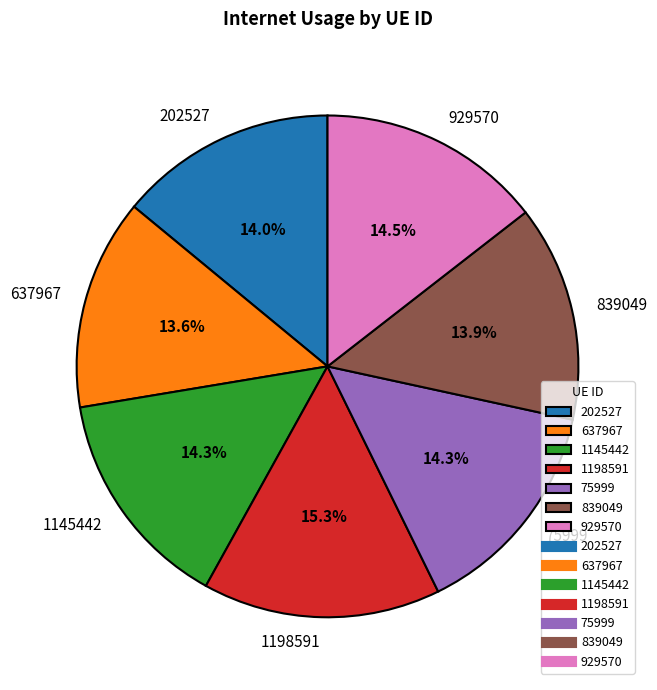

To the nearest percent, what is the difference between the largest and smallest slice percentages?

2%